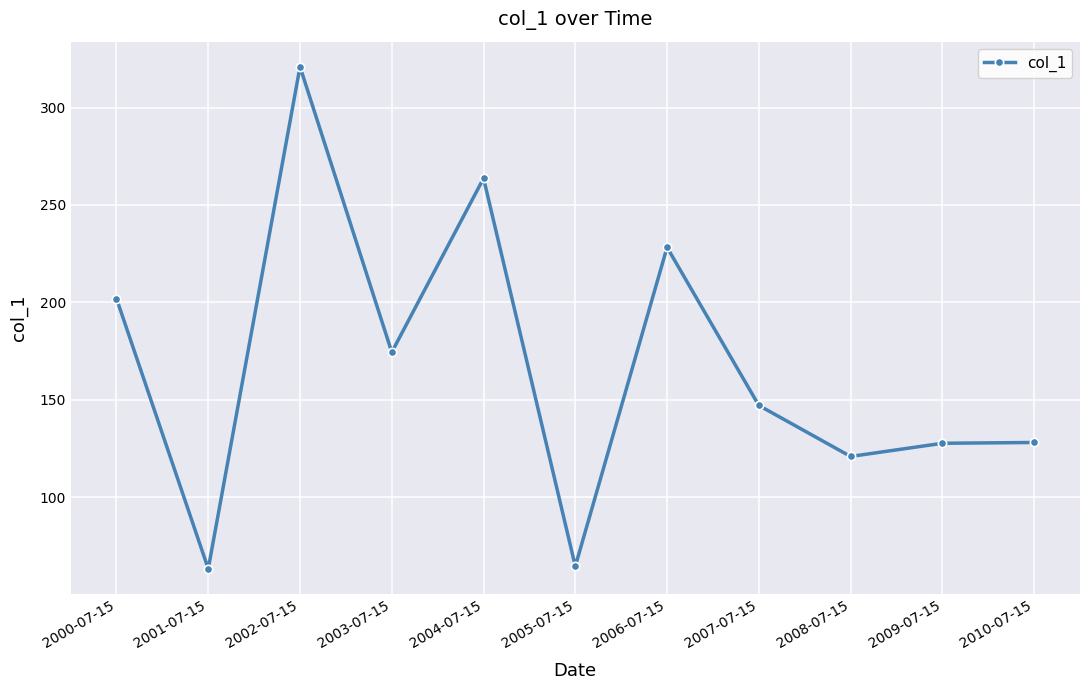

At which category does the data reach its first local valley?

2001-07-15